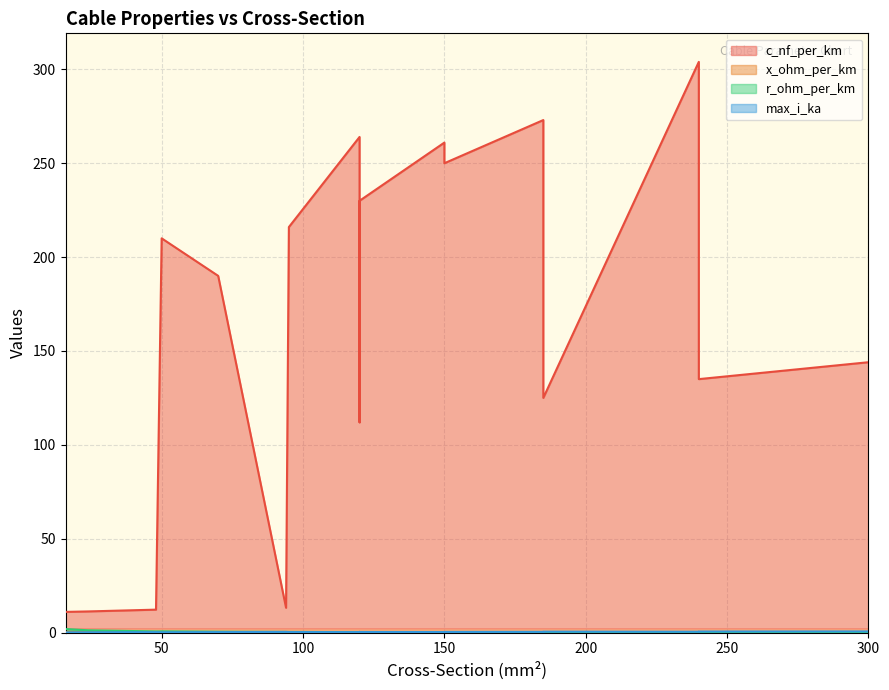

What are all the series names shown in the legend?

c_nf_per_km, x_ohm_per_km, r_ohm_per_km, max_i_ka